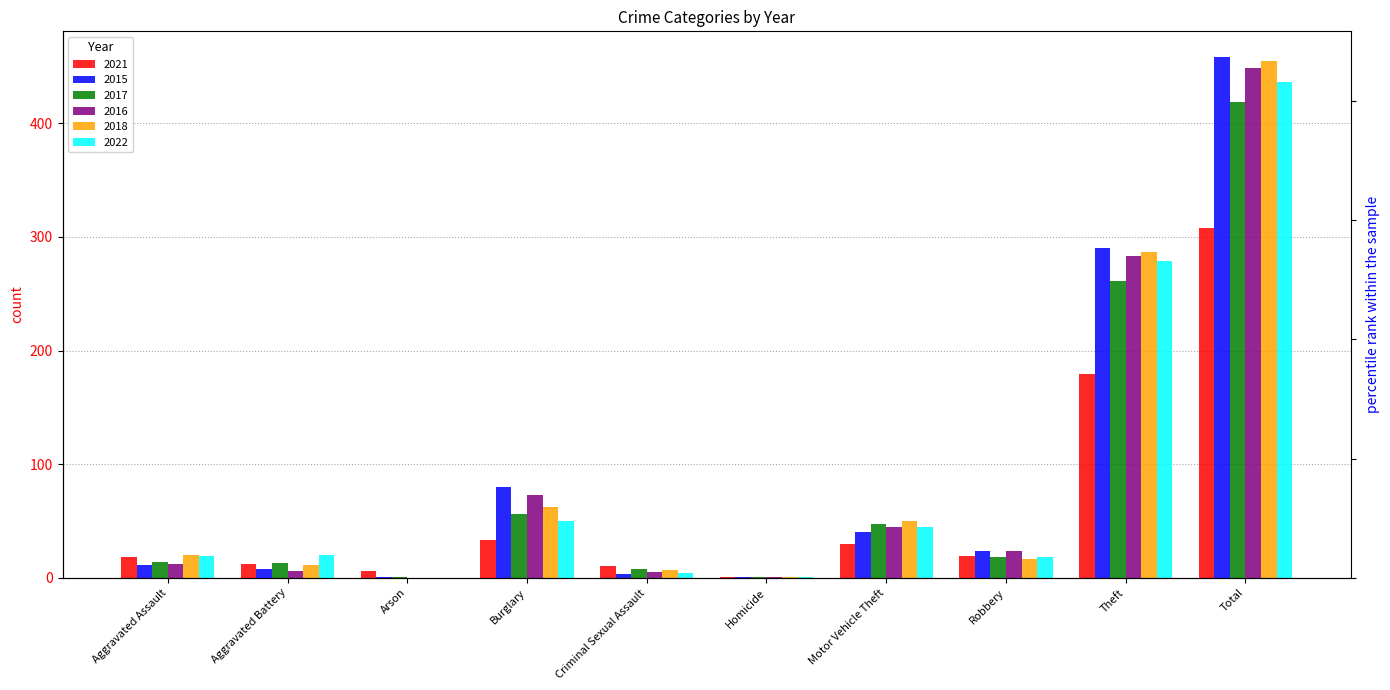

How many groups of bars are there?

10